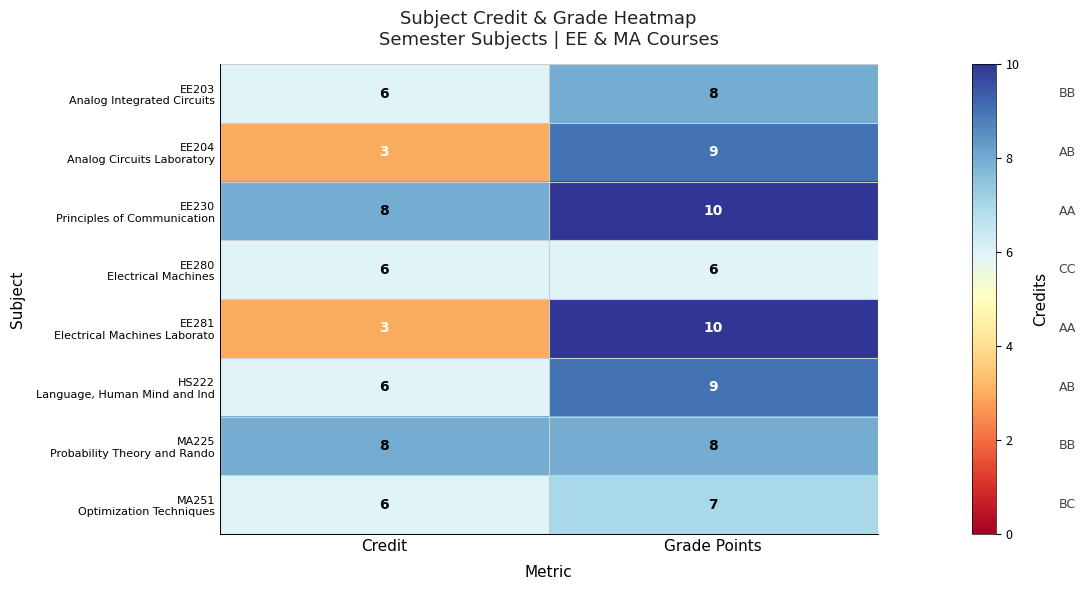

What is the difference between the highest and lowest values at Grade Points?

4